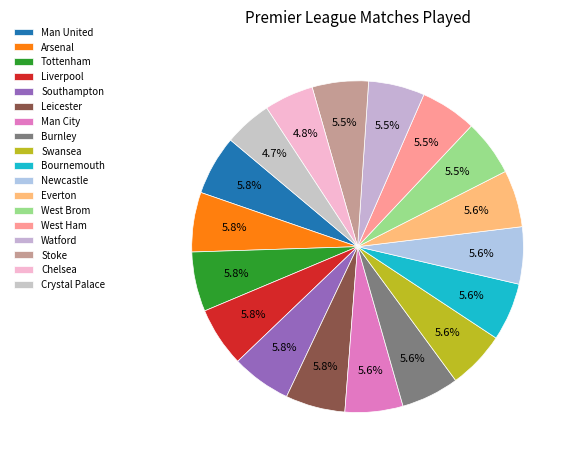

How many segments does this pie chart have?

18